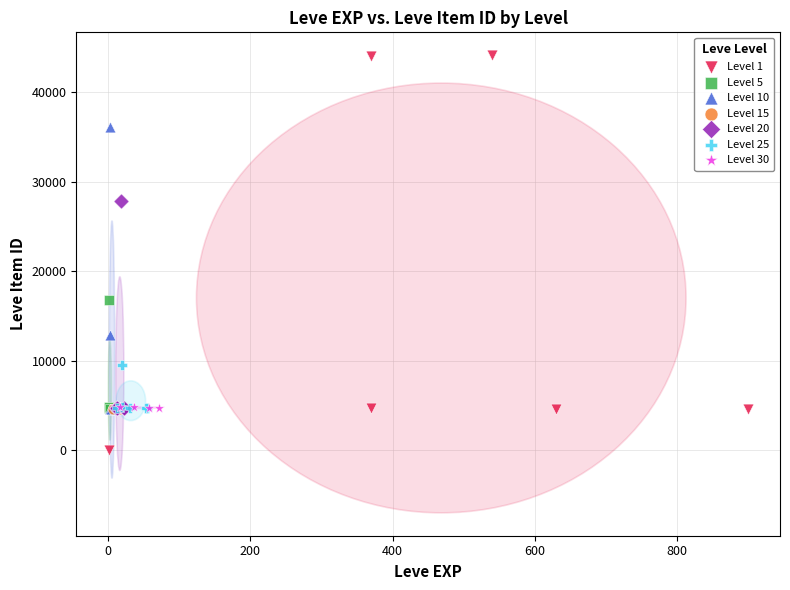

Which series has the widest spread of Y values?

Level 1